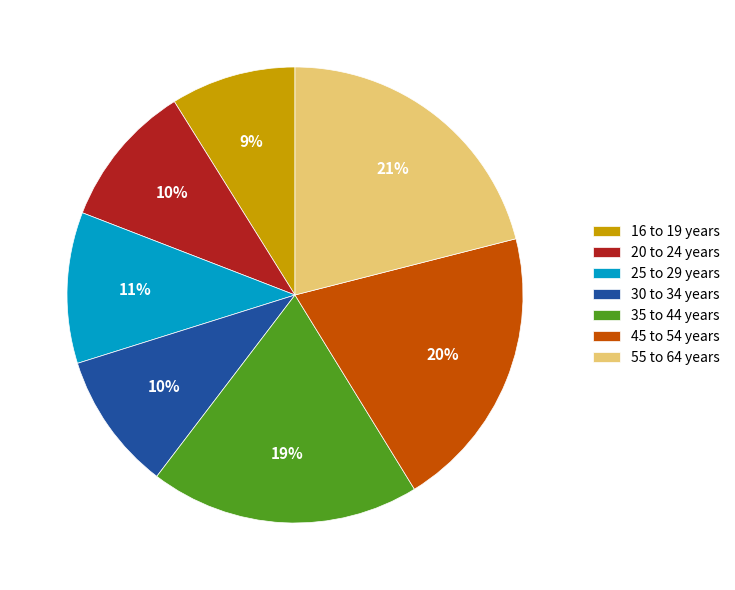

How many slices are in this pie chart?

7